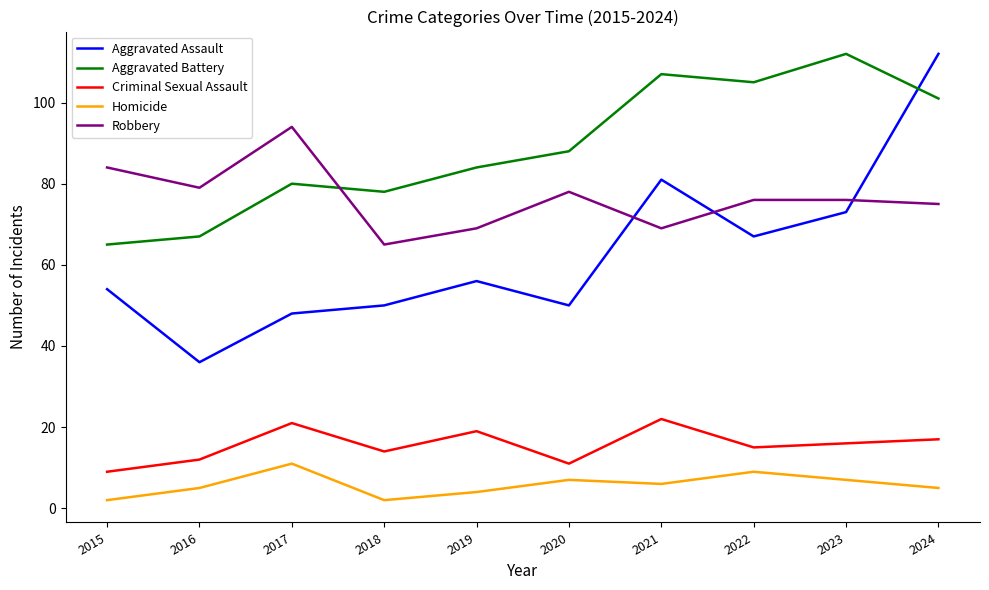

What is the minimum value shown in the chart?

2